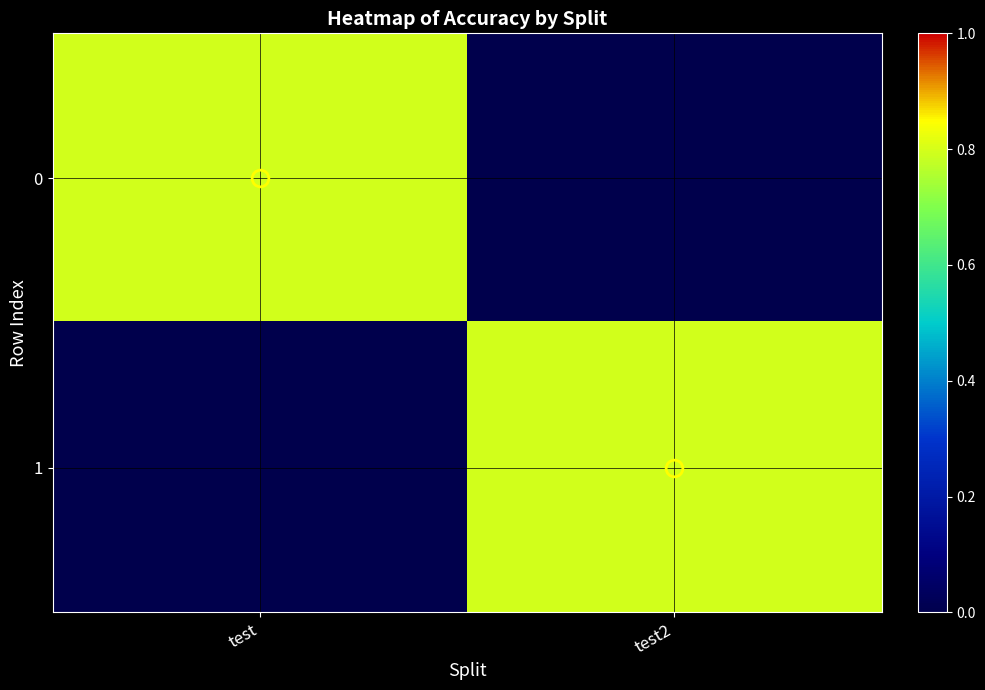

Reading left to right, extract all data points from this chart.

0: test=0.8	test2=0.0
1: test=0.0	test2=0.8